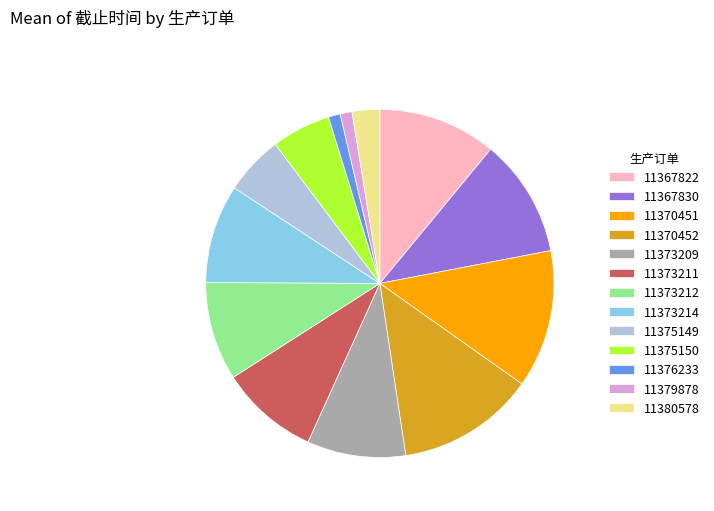

Does any single category account for the majority?

No